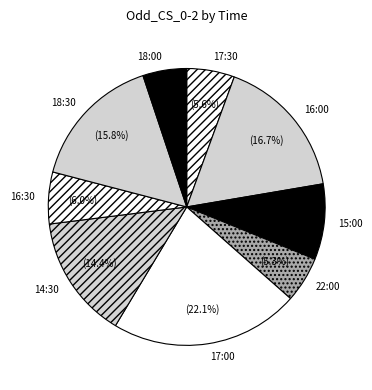

To the nearest percent, what percentage of the pie is 16:30?

6%